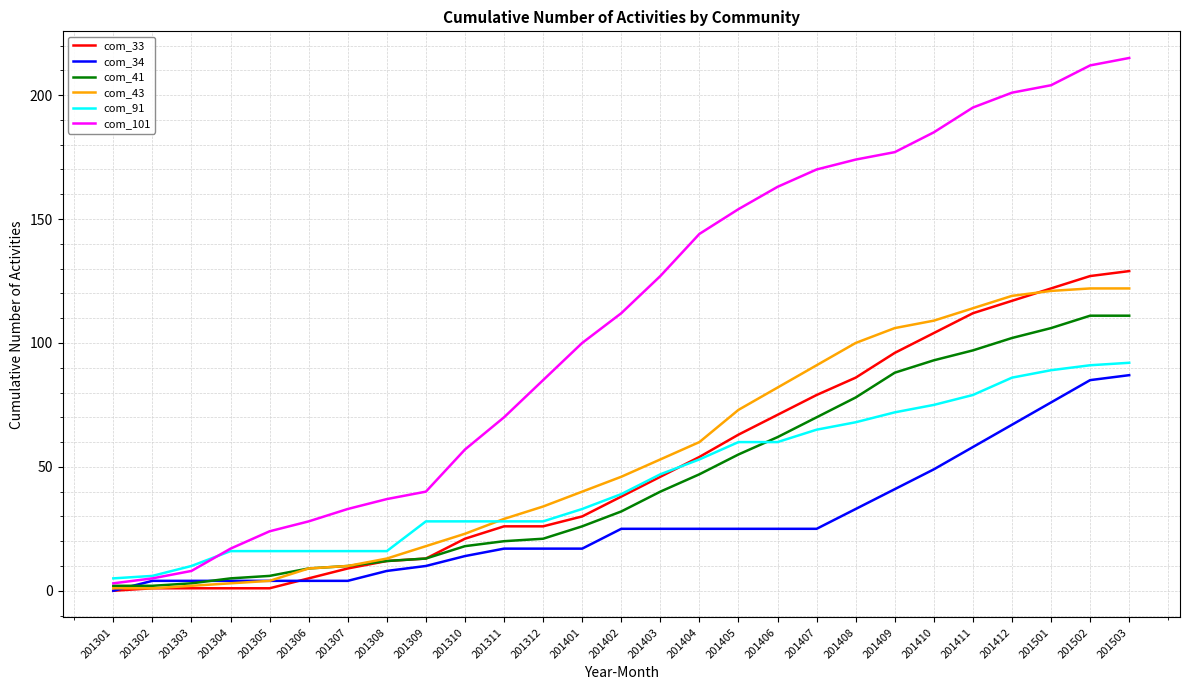

What is the maximum value for com_91?

92